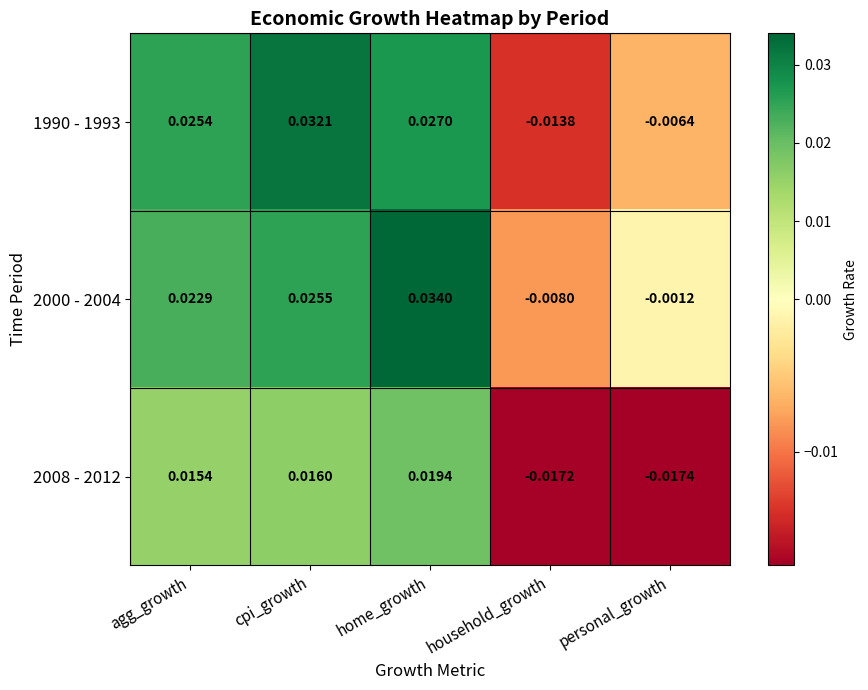

At which category is the sum across all series the highest?

home_growth